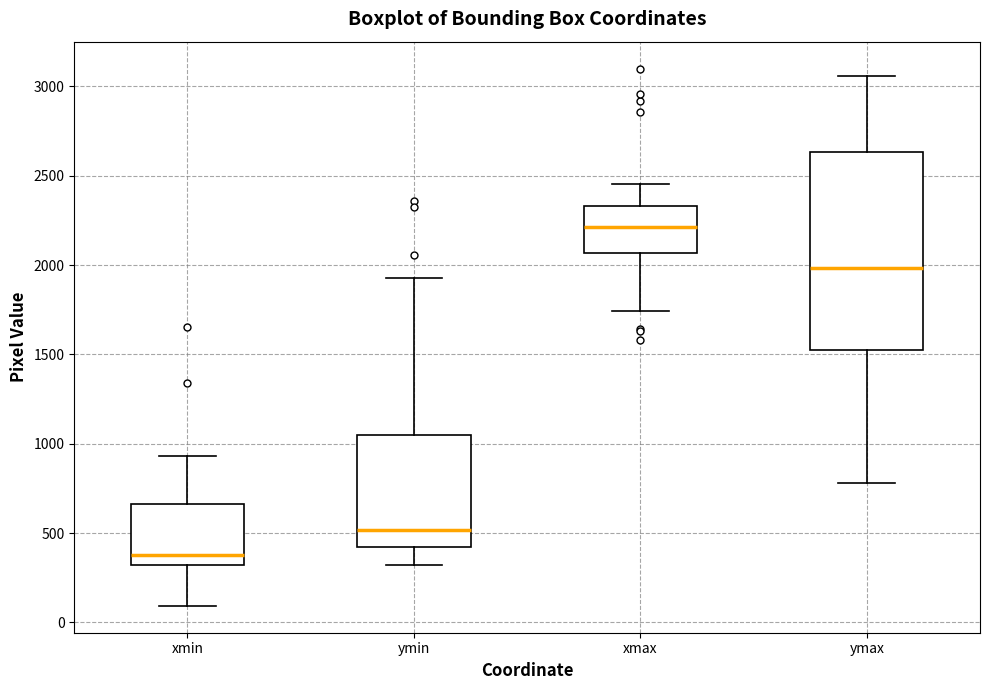

Reading left to right, read every box against the y-axis: the position of its median line, the range the box covers, and the ends of its whiskers. The values are not printed on the chart, so give them approximately, as read against the axis.

xmin: median 400, box 300 to 650, whiskers 100 to 950
ymin: median 500, box 400 to 1050, whiskers 300 to 1950
xmax: median 2200, box 2050 to 2350, whiskers 1750 to 2450
ymax: median 2000, box 1550 to 2650, whiskers 800 to 3050